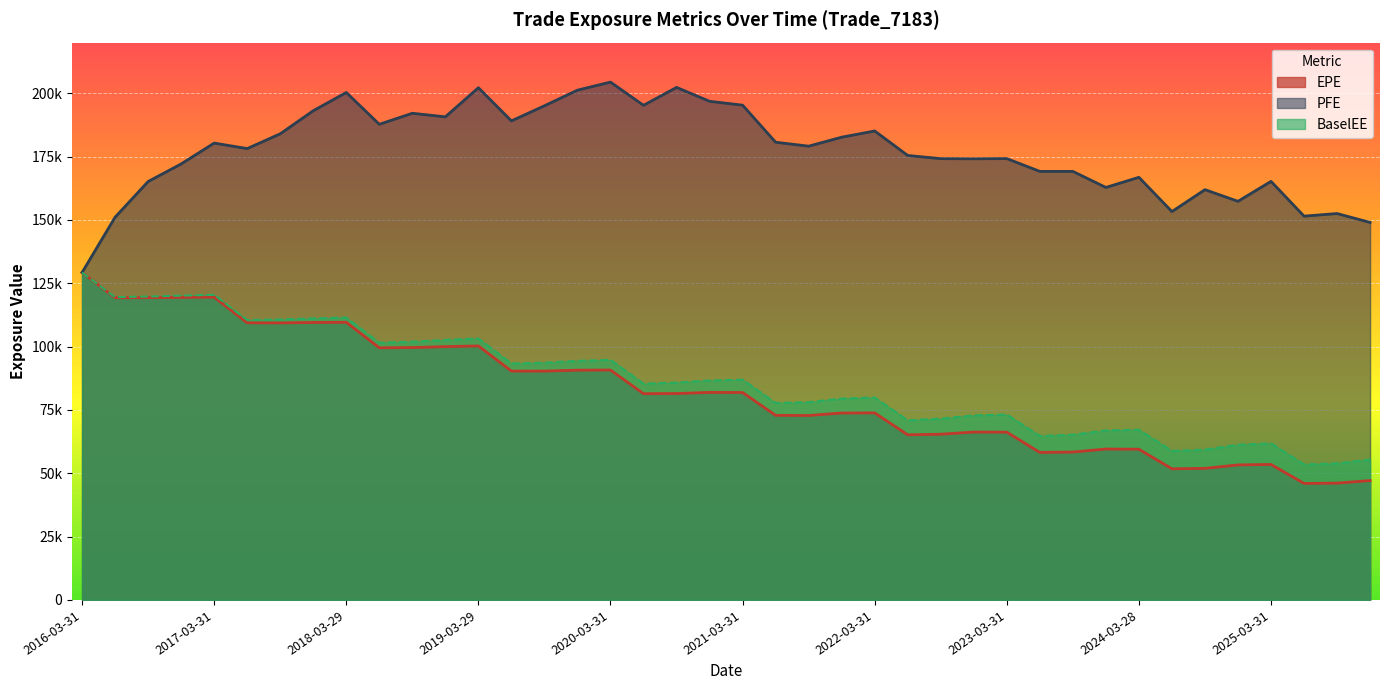

Is it true that PFE equals 180344.0 at 2017-03-31?

True